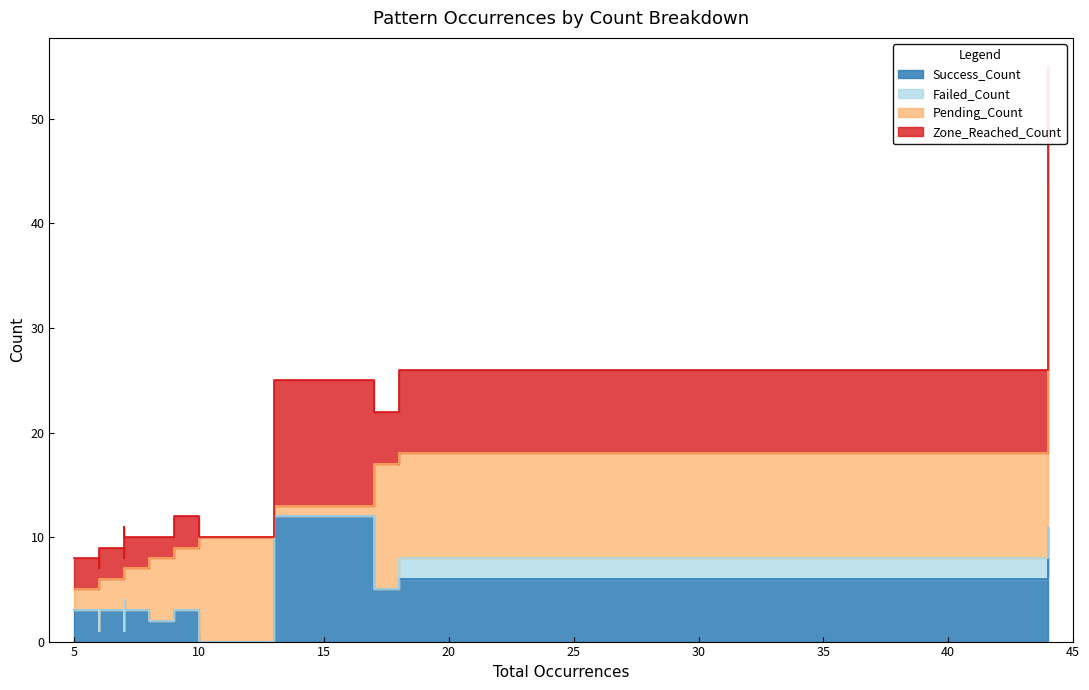

Which series has the widest spread of values?

Pending_Count